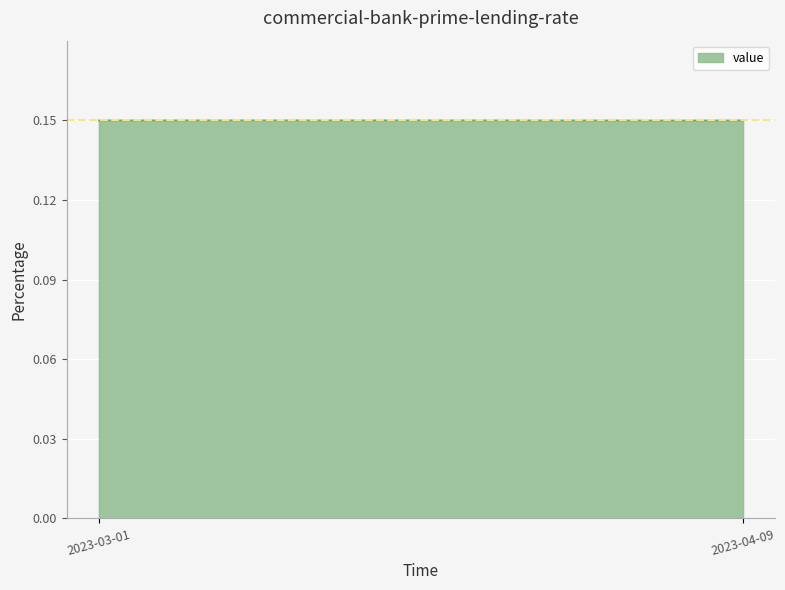

Count the values in the range 0 to 1.

40